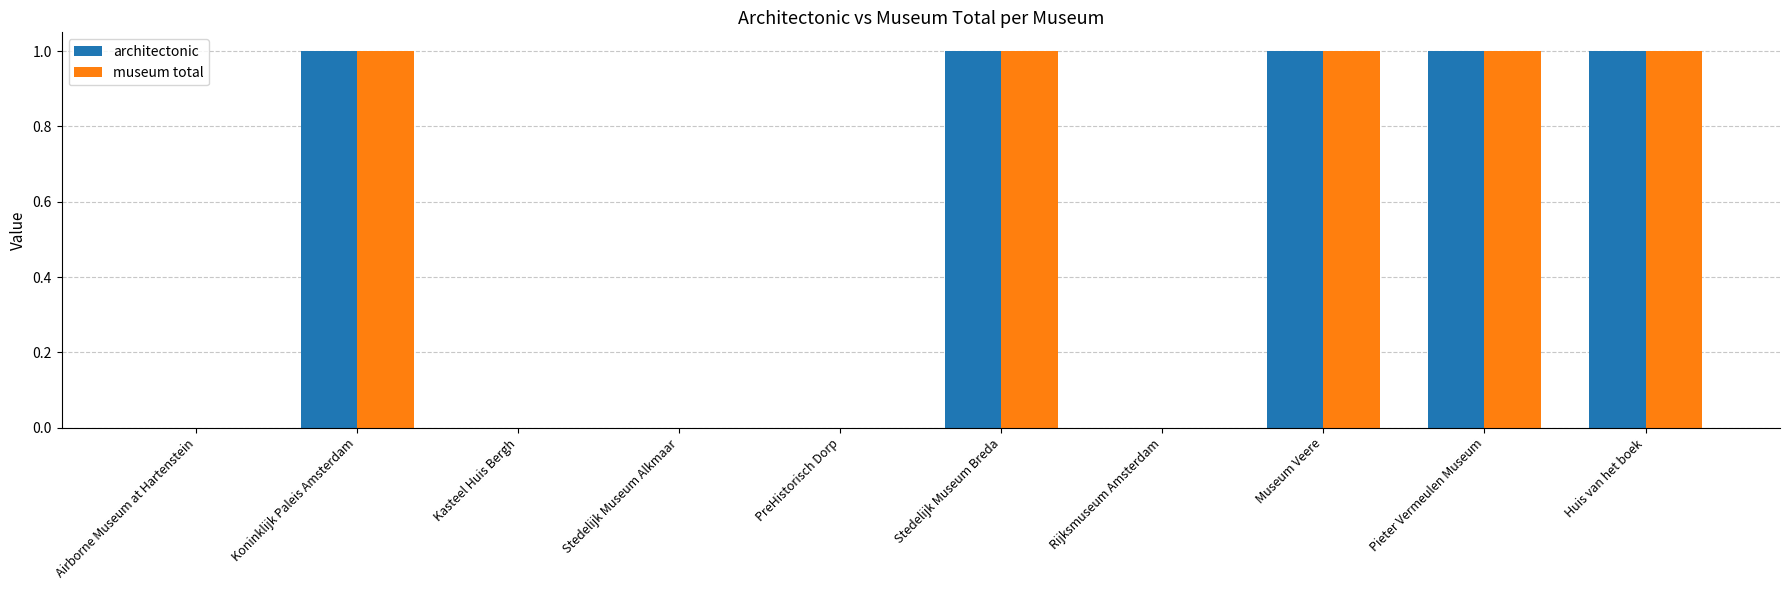

Is it true that museum total equals 1 at Rijksmuseum Amsterdam?

False